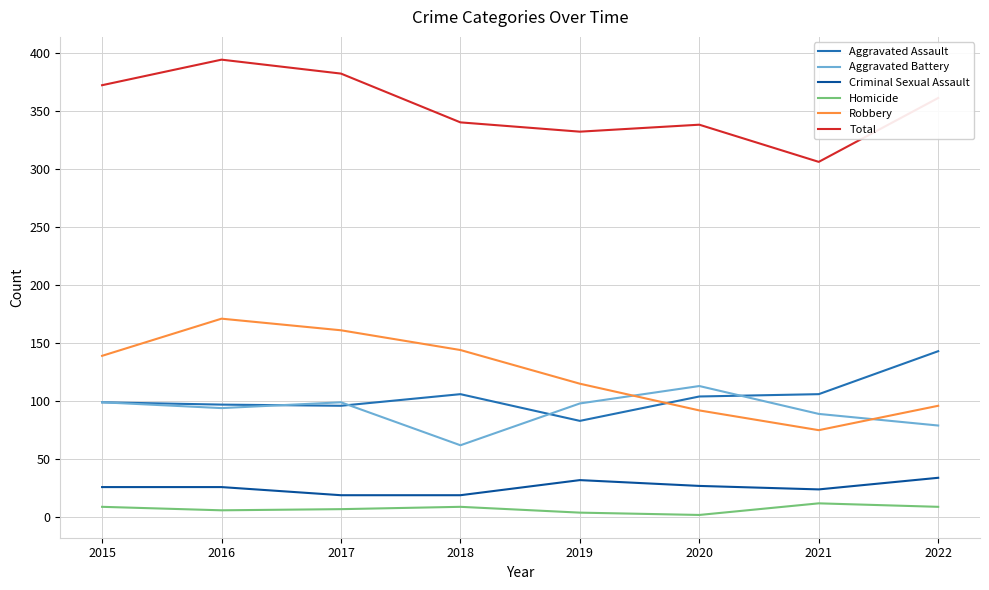

At 2021, list the series in order from smallest to largest.

Homicide, Criminal Sexual Assault, Robbery, Aggravated Battery, Aggravated Assault, Total